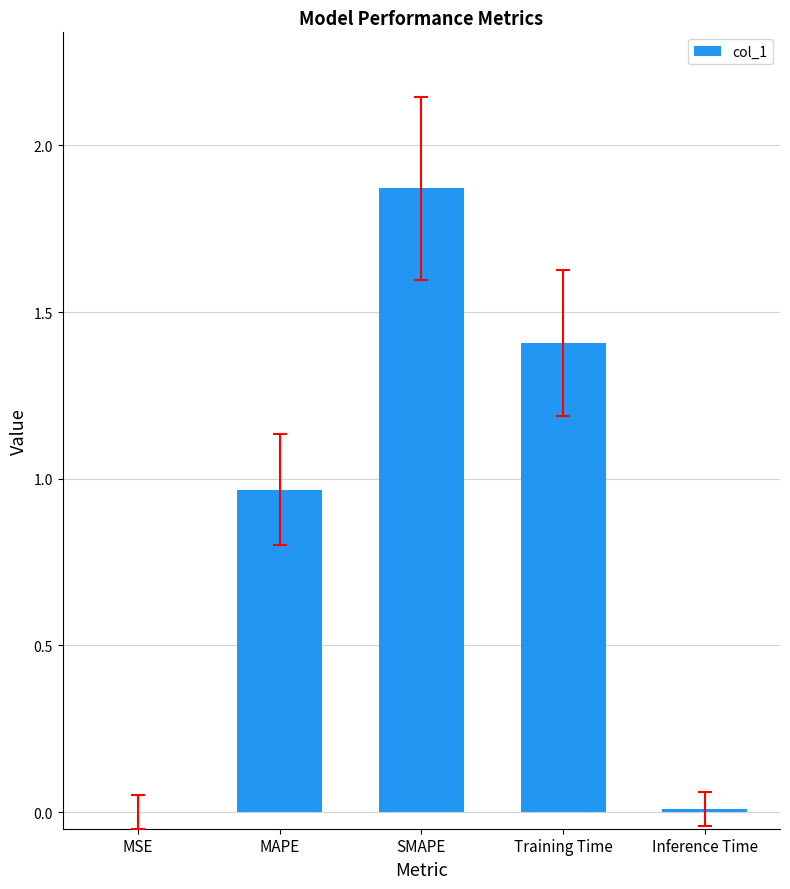

The value at SMAPE is 3.2. True or false?

False